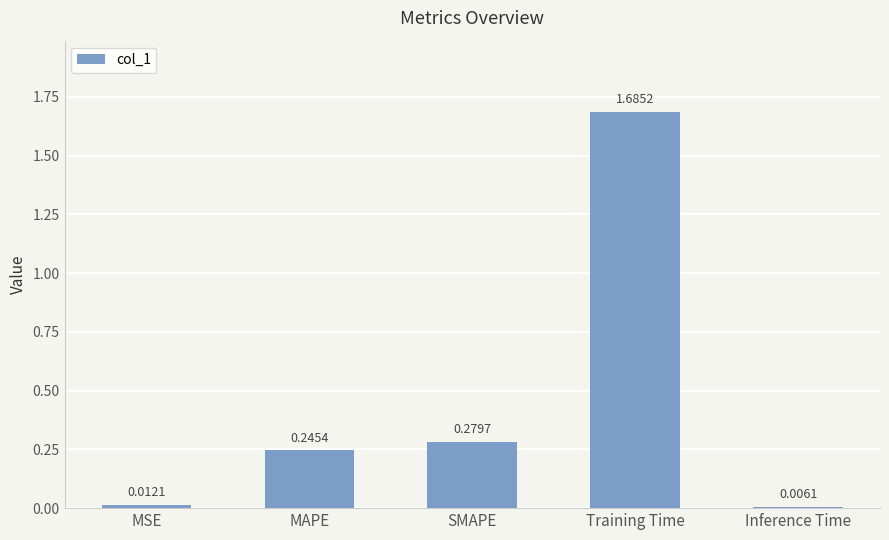

Which has a higher value, Training Time or SMAPE?

Training Time